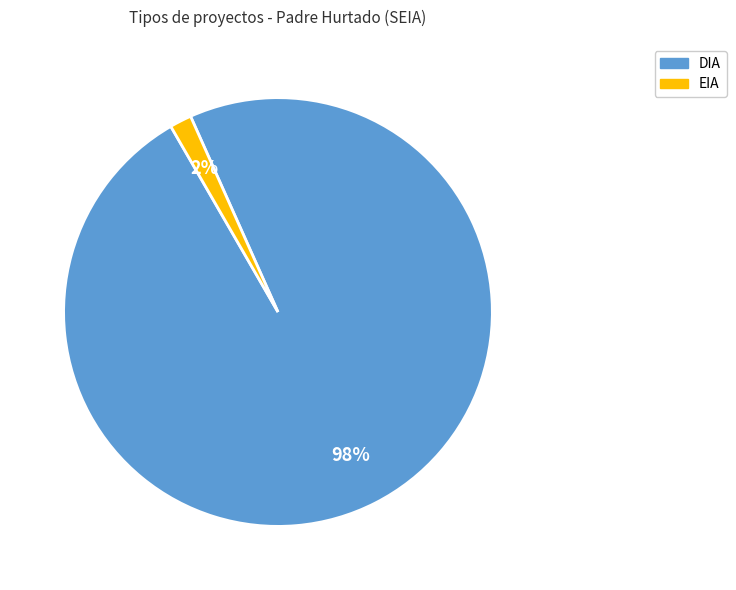

What percentage is the DIA slice, to the nearest percent?

98%